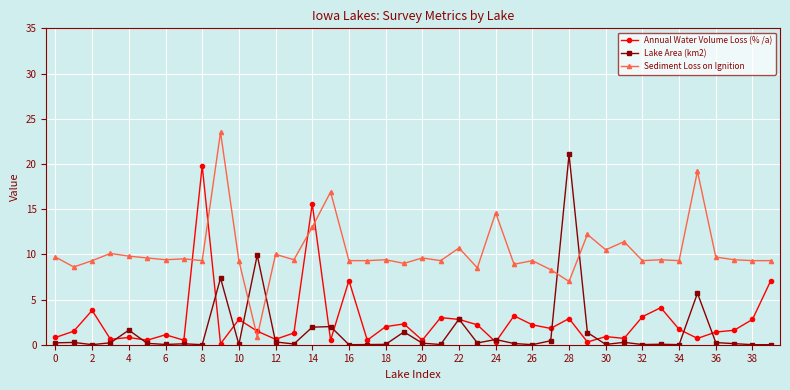

Which series has the widest spread of values?

Sediment Loss on Ignition